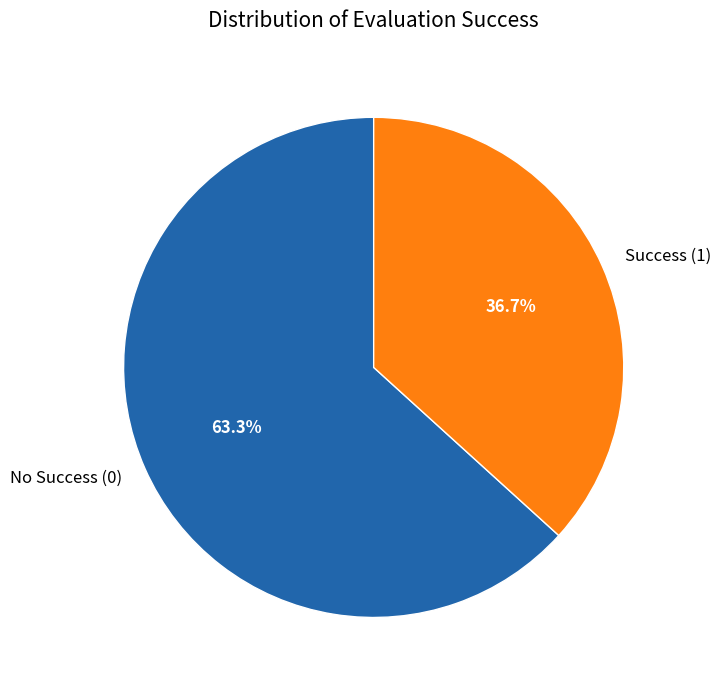

Count the number of slices in the pie.

2